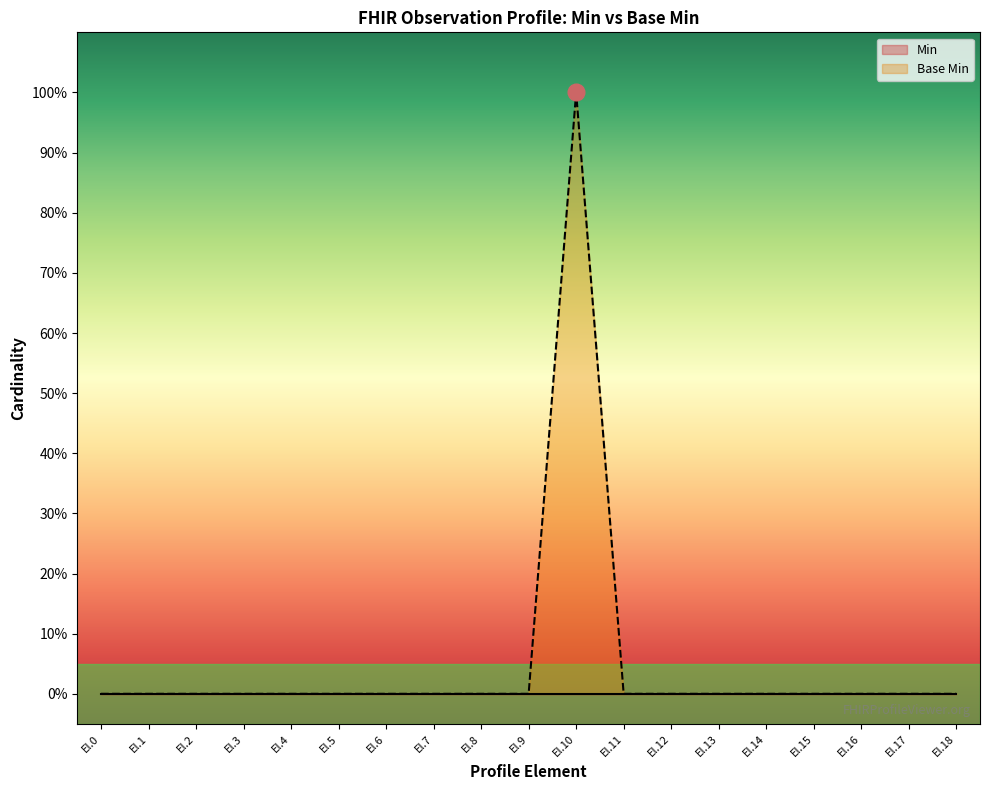

Which category has the highest value across all series?

El.10